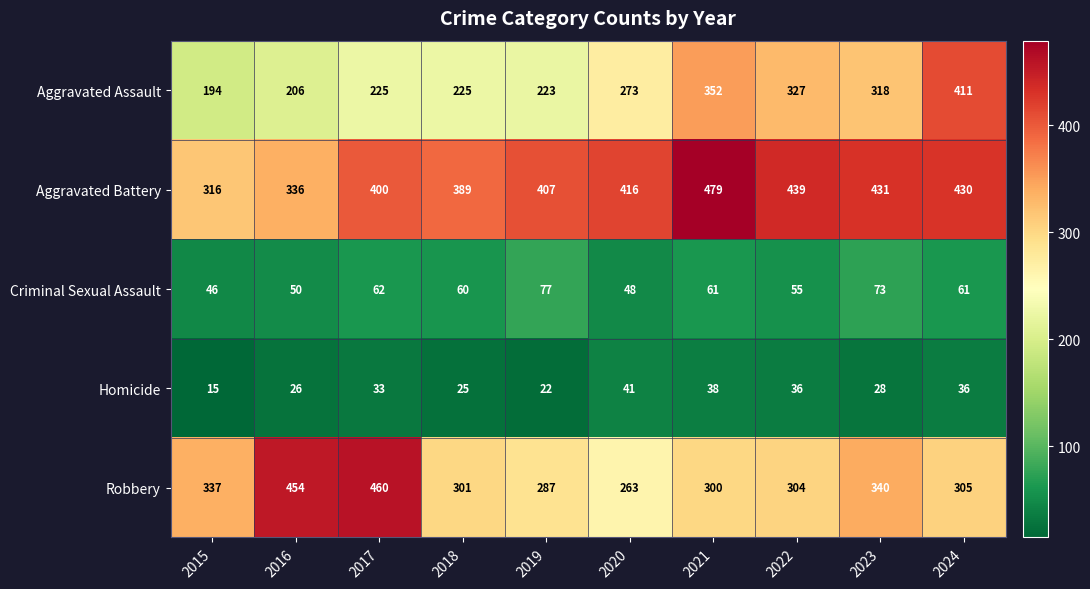

Which series has the largest total across all categories?

Aggravated Battery